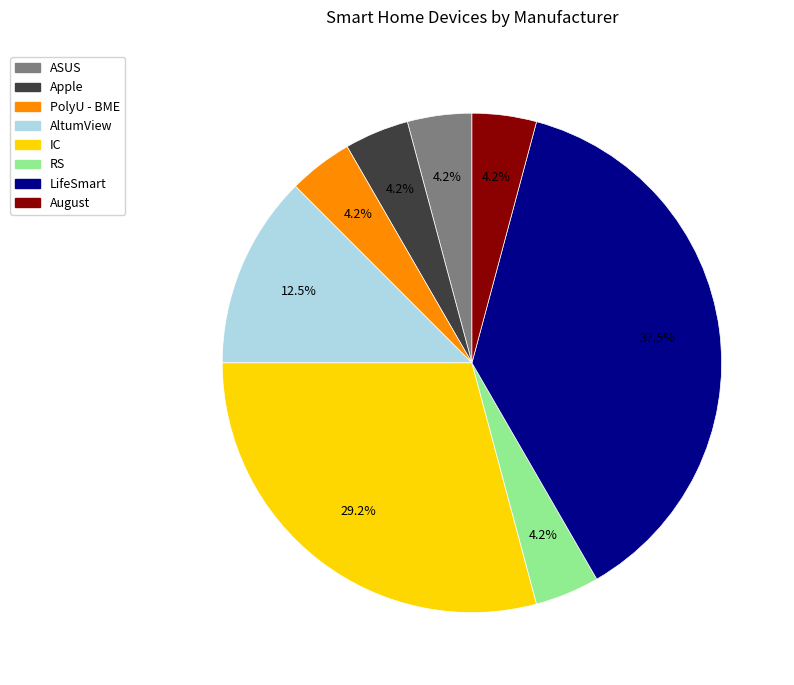

Approximately how many times larger is the value at ASUS compared to August?

1.0